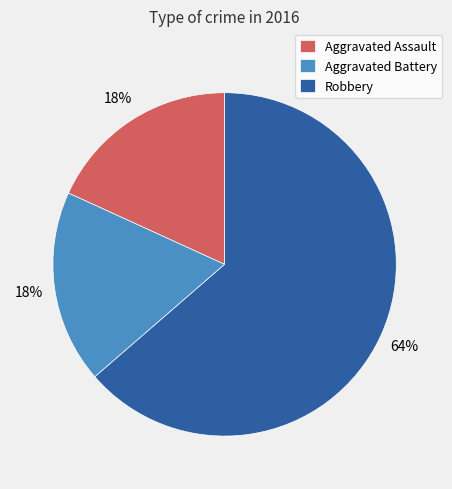

How many slices are in this pie chart?

3